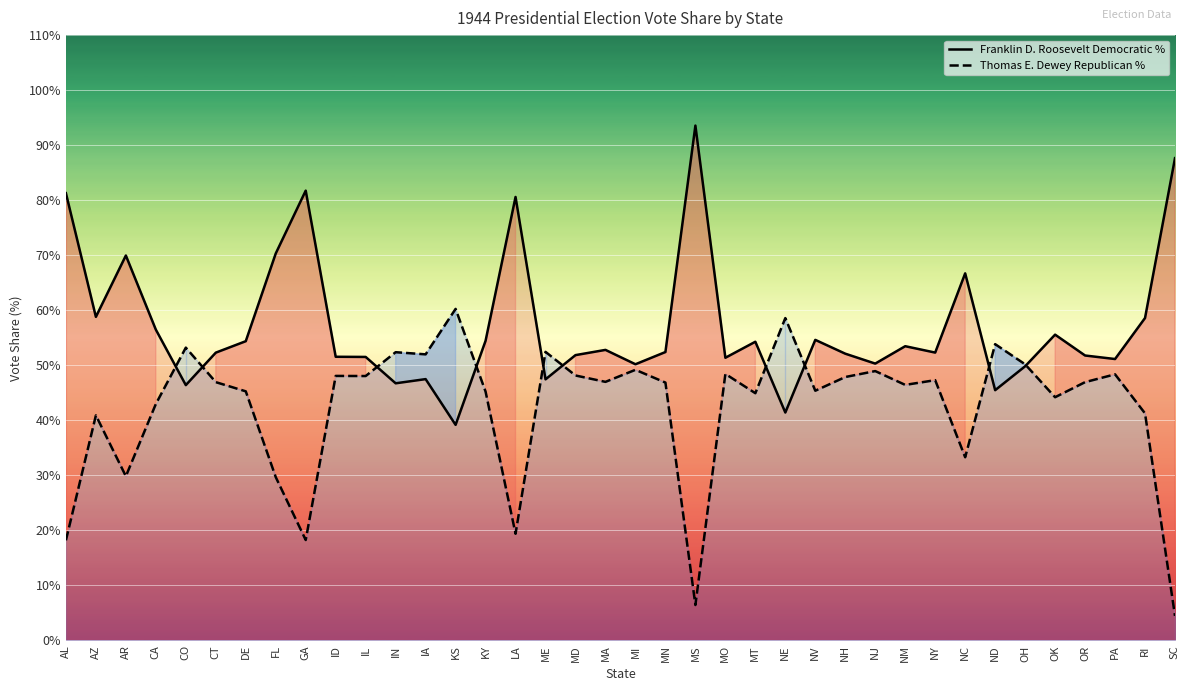

At which category is the sum across all series the highest?

FL